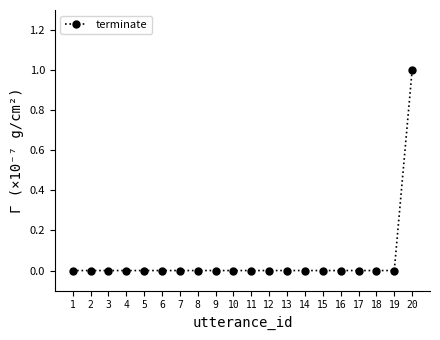

What is the change in value from 11 to 20?

+1